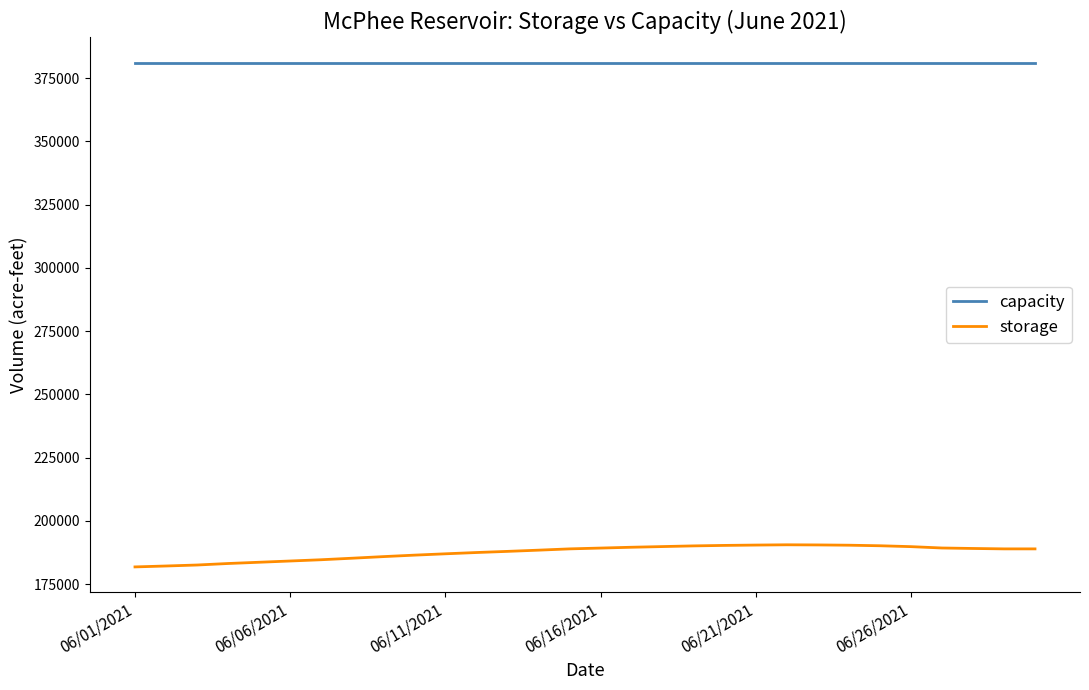

Which series has the largest total across all categories?

capacity